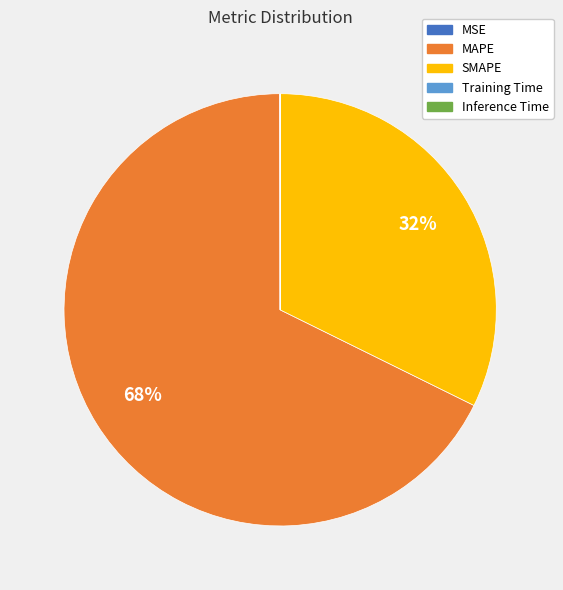

Which category accounts for the majority?

MAPE